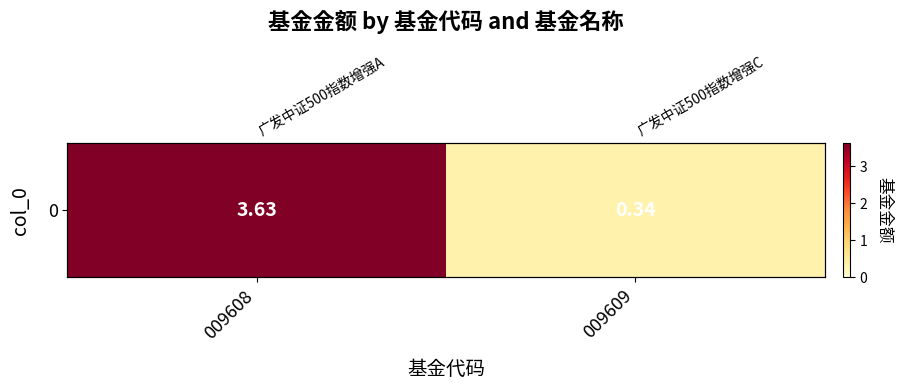

What is the difference between the values at 009608 and 009609?

3.3